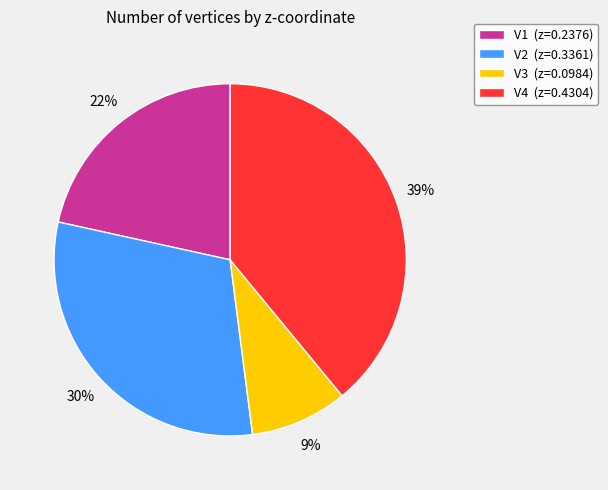

True or false: V2 accounts for 20% of the total.

False